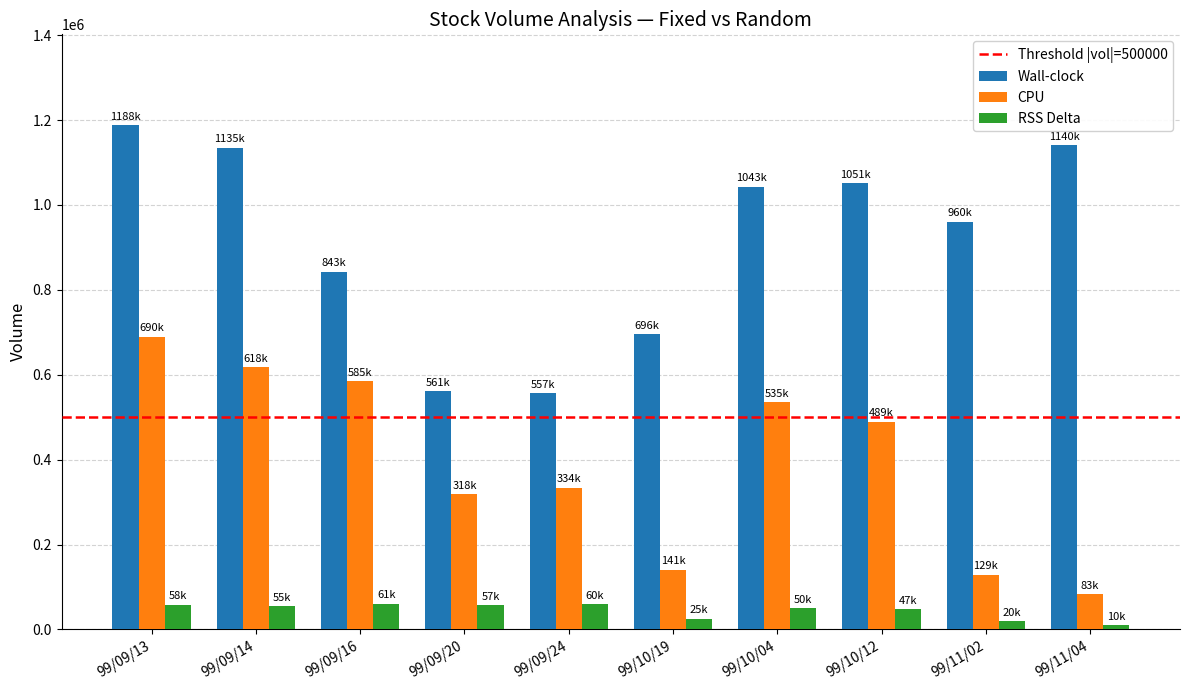

What is the difference between the second highest and minimum values in the RSS Delta series?

50000